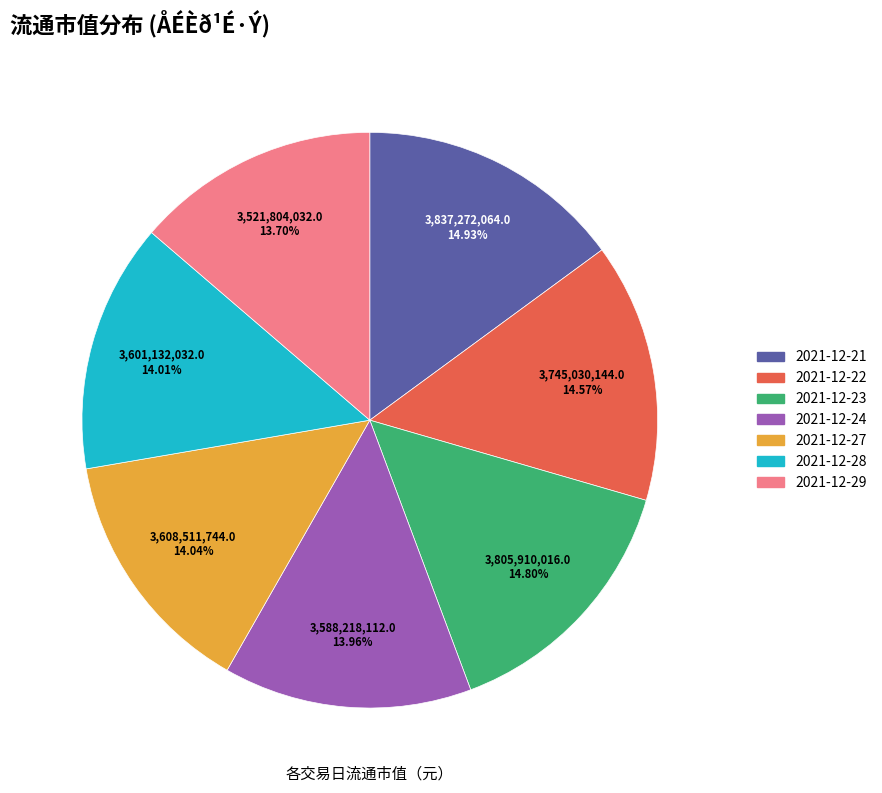

Is the sum of 2021-12-21 and 2021-12-28 greater than half?

No